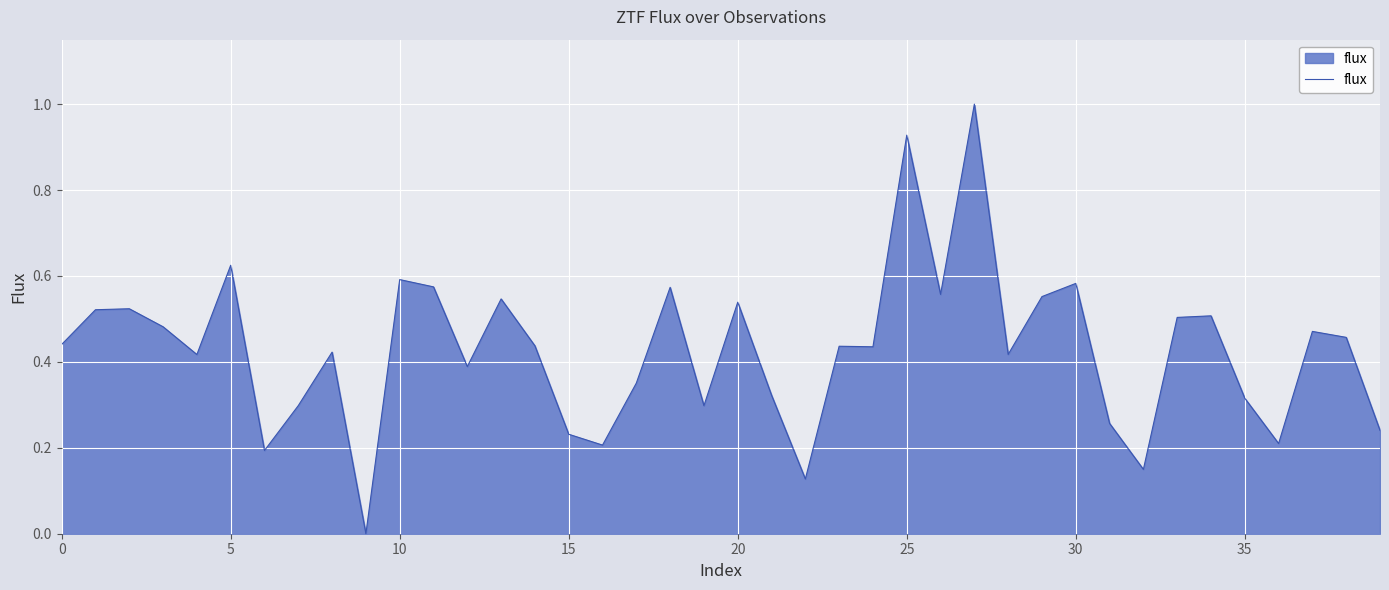

What is the difference between the maximum and minimum values?

1.0